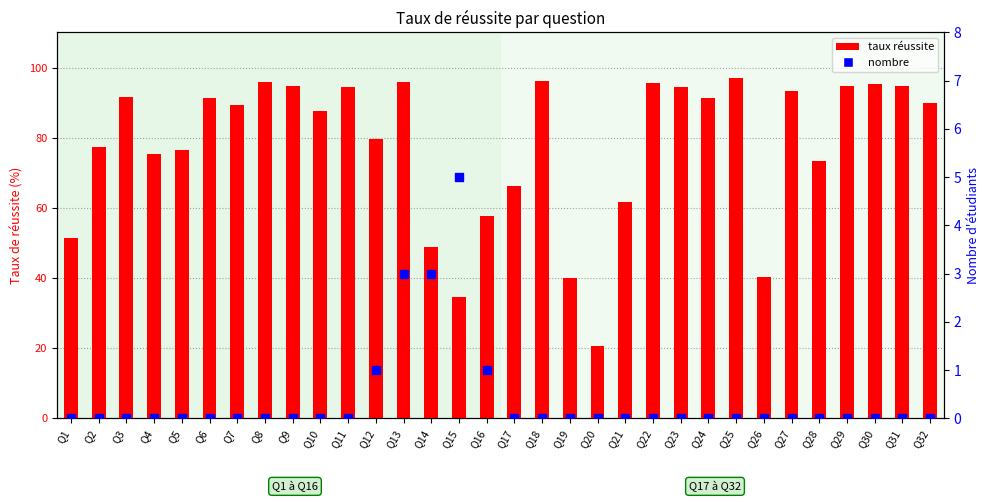

At how many categories does at least one series exceed 61?

25